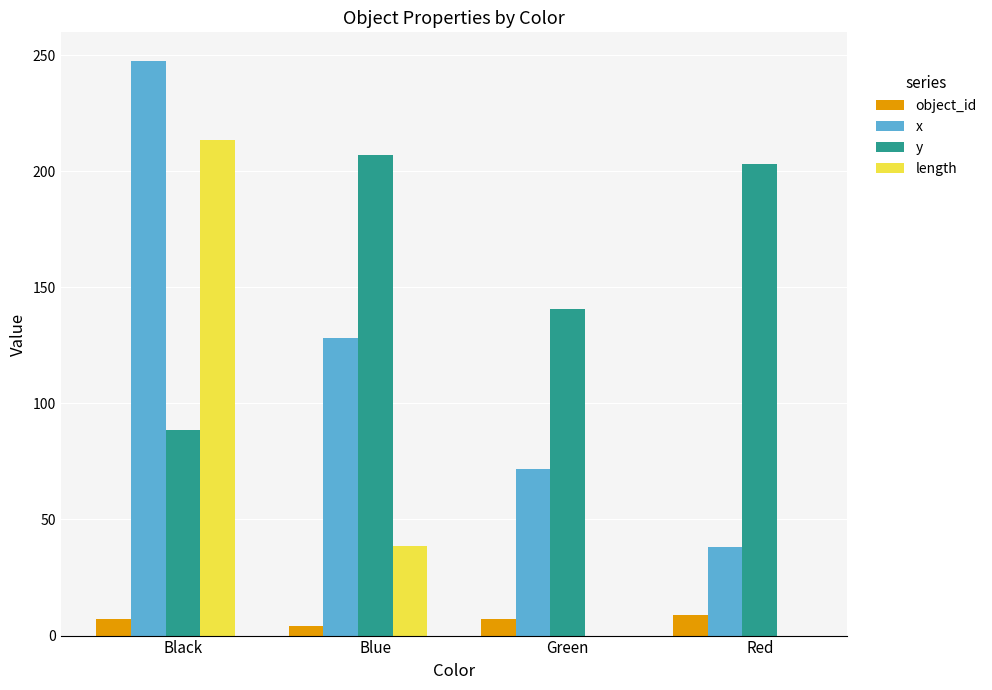

Between Black and Green, which series saw the biggest shift?

length